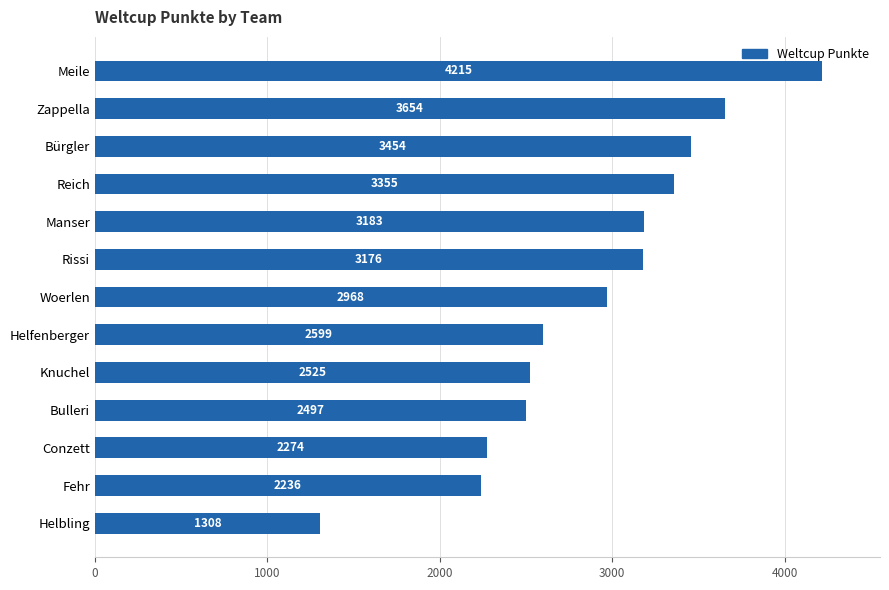

Is it true that the value at Rissi is 1044?

False